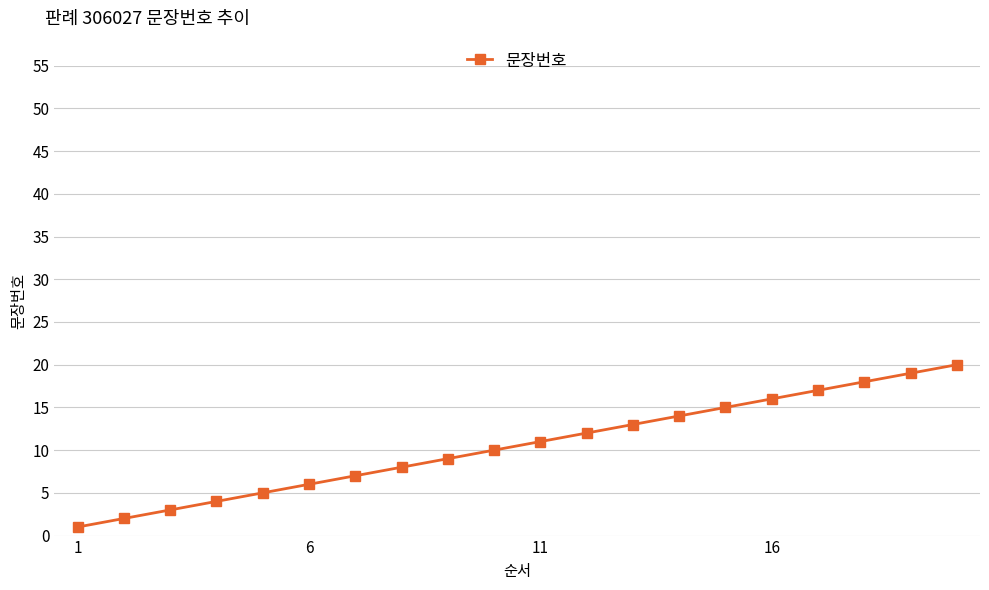

What is the difference between the maximum and second lowest values?

18